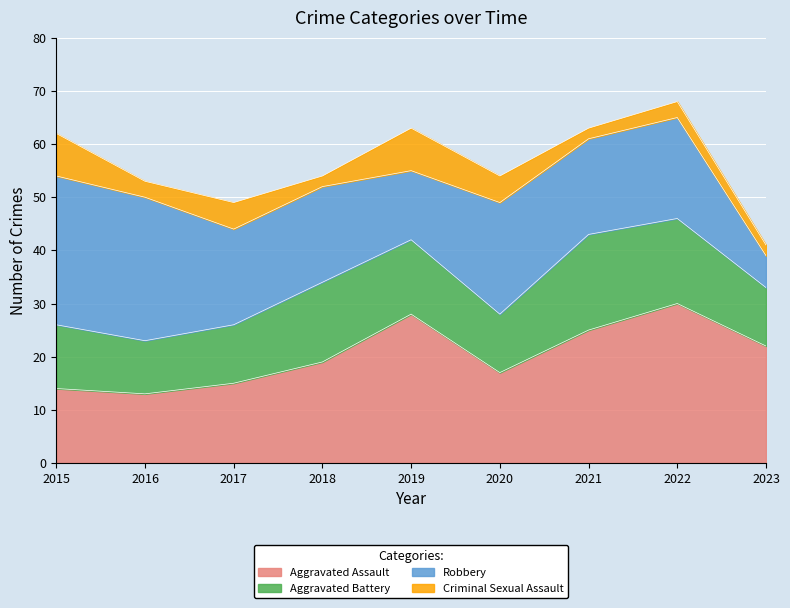

What is the value of the Aggravated Assault point at the 2nd from the left?

13